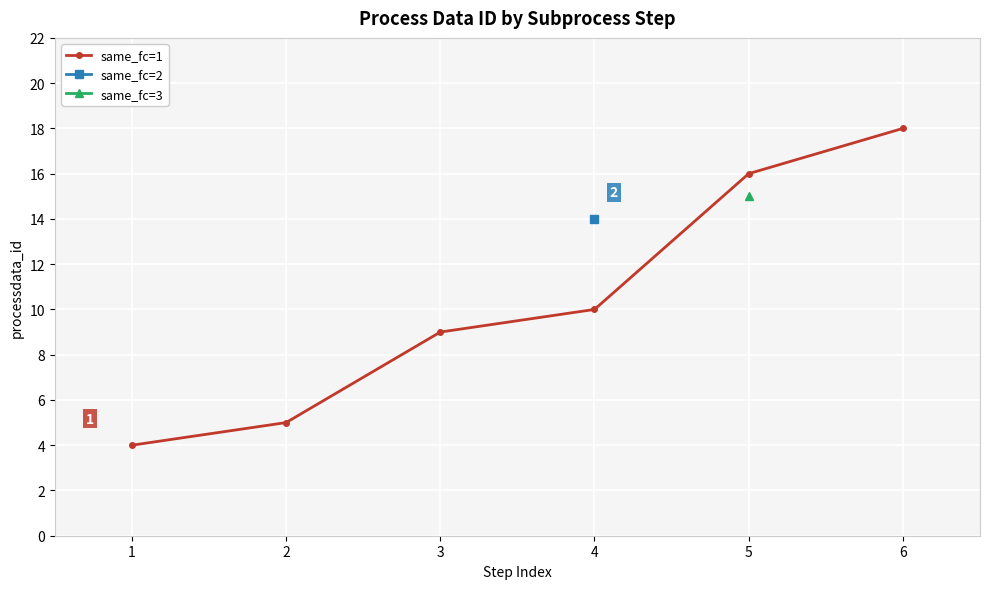

Which category has the highest value in the same_fc=1 series?

6